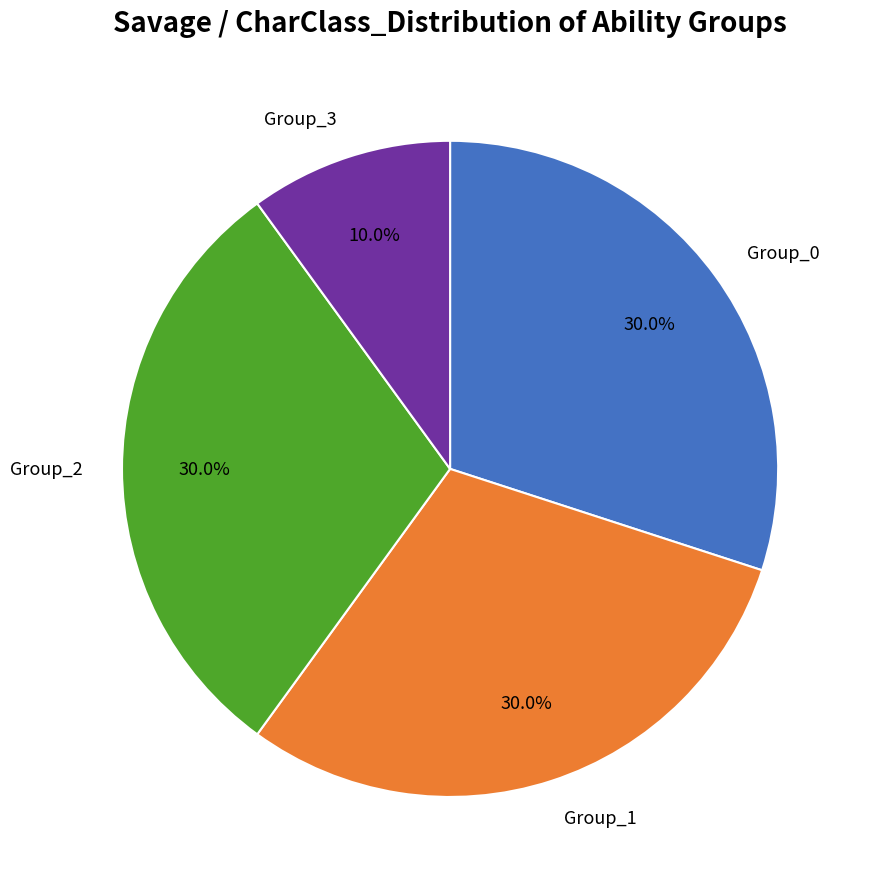

What is the smallest slice in the pie chart?

Group_3